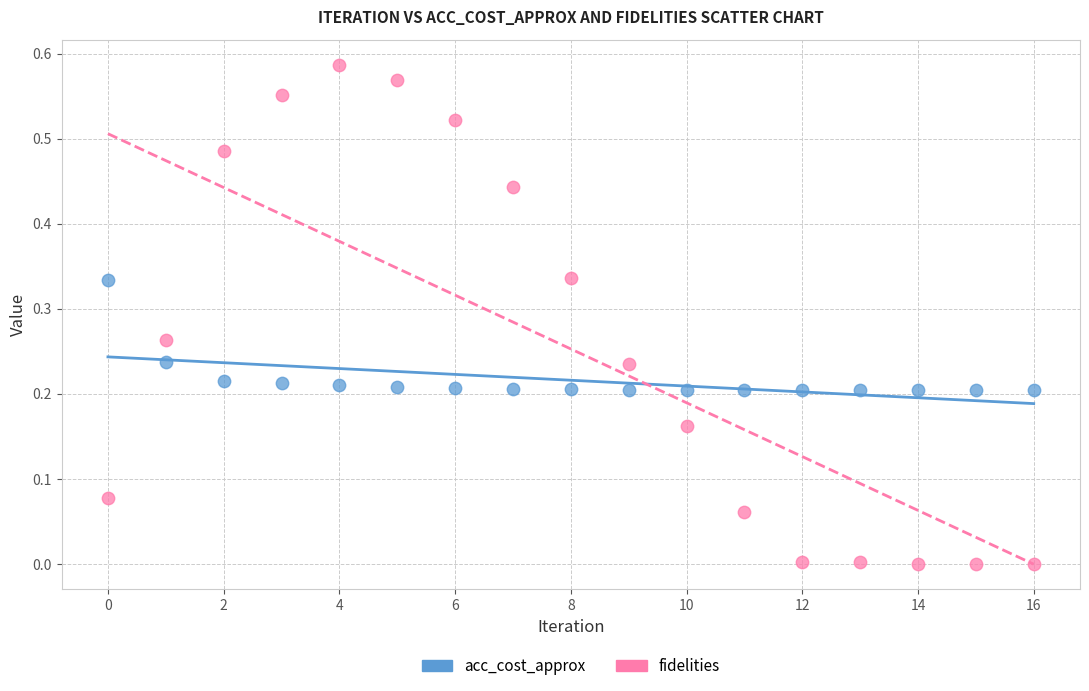

Which series has the largest Y range (max minus min)?

fidelities